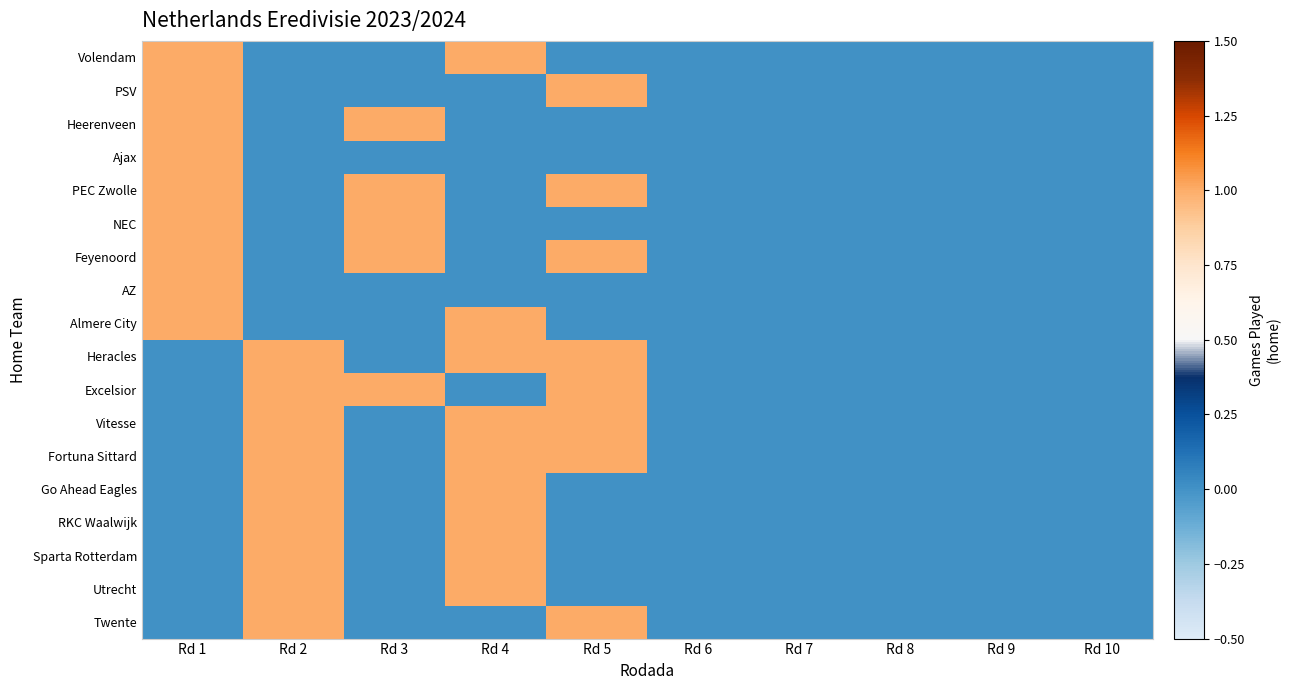

Reading left to right, what are all the values shown in this chart?

Volendam: Rd 1=1	Rd 2=0	Rd 3=0	Rd 4=1	Rd 5=0	Rd 6=0	Rd 7=0	Rd 8=0	Rd 9=0	Rd 10=0
PSV: Rd 1=1	Rd 2=0	Rd 3=0	Rd 4=0	Rd 5=1	Rd 6=0	Rd 7=0	Rd 8=0	Rd 9=0	Rd 10=0
Heerenveen: Rd 1=1	Rd 2=0	Rd 3=1	Rd 4=0	Rd 5=0	Rd 6=0	Rd 7=0	Rd 8=0	Rd 9=0	Rd 10=0
Ajax: Rd 1=1	Rd 2=0	Rd 3=0	Rd 4=0	Rd 5=0	Rd 6=0	Rd 7=0	Rd 8=0	Rd 9=0	Rd 10=0
PEC Zwolle: Rd 1=1	Rd 2=0	Rd 3=1	Rd 4=0	Rd 5=1	Rd 6=0	Rd 7=0	Rd 8=0	Rd 9=0	Rd 10=0
NEC: Rd 1=1	Rd 2=0	Rd 3=1	Rd 4=0	Rd 5=0	Rd 6=0	Rd 7=0	Rd 8=0	Rd 9=0	Rd 10=0
Feyenoord: Rd 1=1	Rd 2=0	Rd 3=1	Rd 4=0	Rd 5=1	Rd 6=0	Rd 7=0	Rd 8=0	Rd 9=0	Rd 10=0
AZ: Rd 1=1	Rd 2=0	Rd 3=0	Rd 4=0	Rd 5=0	Rd 6=0	Rd 7=0	Rd 8=0	Rd 9=0	Rd 10=0
Almere City: Rd 1=1	Rd 2=0	Rd 3=0	Rd 4=1	Rd 5=0	Rd 6=0	Rd 7=0	Rd 8=0	Rd 9=0	Rd 10=0
Heracles: Rd 1=0	Rd 2=1	Rd 3=0	Rd 4=1	Rd 5=1	Rd 6=0	Rd 7=0	Rd 8=0	Rd 9=0	Rd 10=0
Excelsior: Rd 1=0	Rd 2=1	Rd 3=1	Rd 4=0	Rd 5=1	Rd 6=0	Rd 7=0	Rd 8=0	Rd 9=0	Rd 10=0
Vitesse: Rd 1=0	Rd 2=1	Rd 3=0	Rd 4=1	Rd 5=1	Rd 6=0	Rd 7=0	Rd 8=0	Rd 9=0	Rd 10=0
Fortuna Sittard: Rd 1=0	Rd 2=1	Rd 3=0	Rd 4=1	Rd 5=1	Rd 6=0	Rd 7=0	Rd 8=0	Rd 9=0	Rd 10=0
Go Ahead Eagles: Rd 1=0	Rd 2=1	Rd 3=0	Rd 4=1	Rd 5=0	Rd 6=0	Rd 7=0	Rd 8=0	Rd 9=0	Rd 10=0
RKC Waalwijk: Rd 1=0	Rd 2=1	Rd 3=0	Rd 4=1	Rd 5=0	Rd 6=0	Rd 7=0	Rd 8=0	Rd 9=0	Rd 10=0
Sparta Rotterdam: Rd 1=0	Rd 2=1	Rd 3=0	Rd 4=1	Rd 5=0	Rd 6=0	Rd 7=0	Rd 8=0	Rd 9=0	Rd 10=0
Utrecht: Rd 1=0	Rd 2=1	Rd 3=0	Rd 4=1	Rd 5=0	Rd 6=0	Rd 7=0	Rd 8=0	Rd 9=0	Rd 10=0
Twente: Rd 1=0	Rd 2=1	Rd 3=0	Rd 4=0	Rd 5=1	Rd 6=0	Rd 7=0	Rd 8=0	Rd 9=0	Rd 10=0